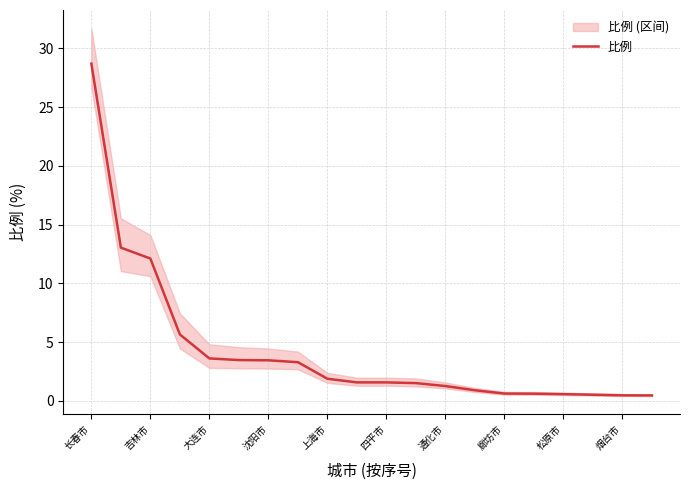

True or false: 比例 has a value of 1.6 at 四平市.

True